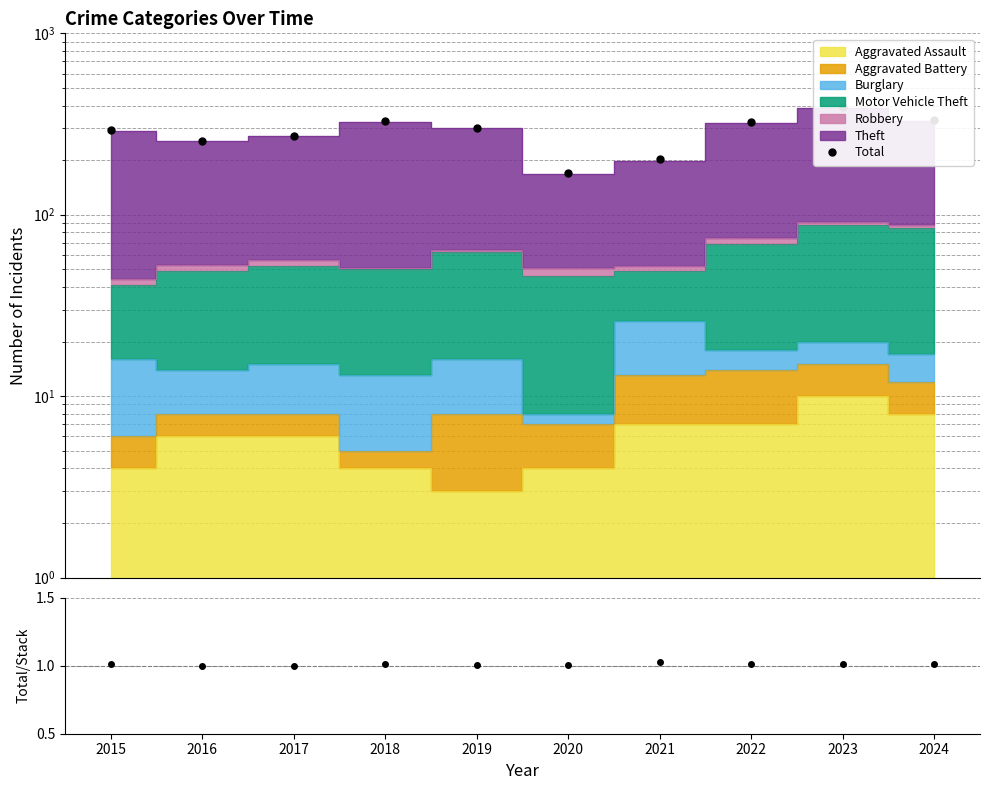

How many values in the Total series exceed 302?

4